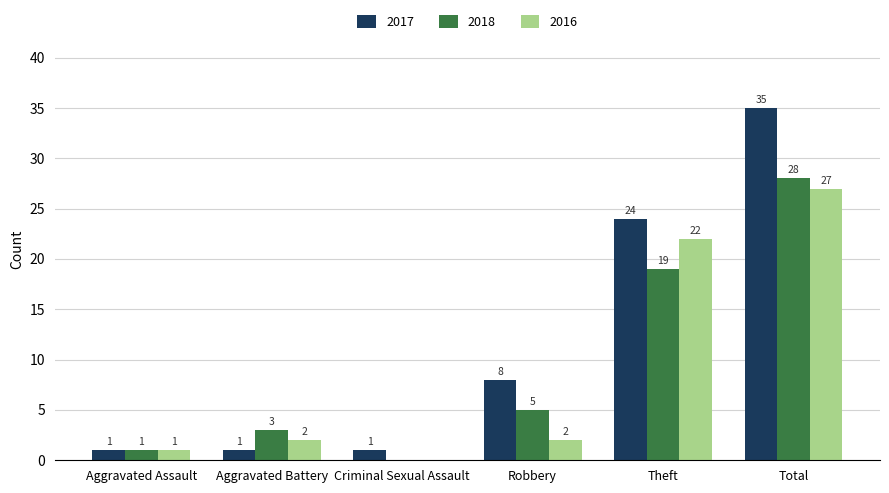

Which series has the widest spread of values?

2017